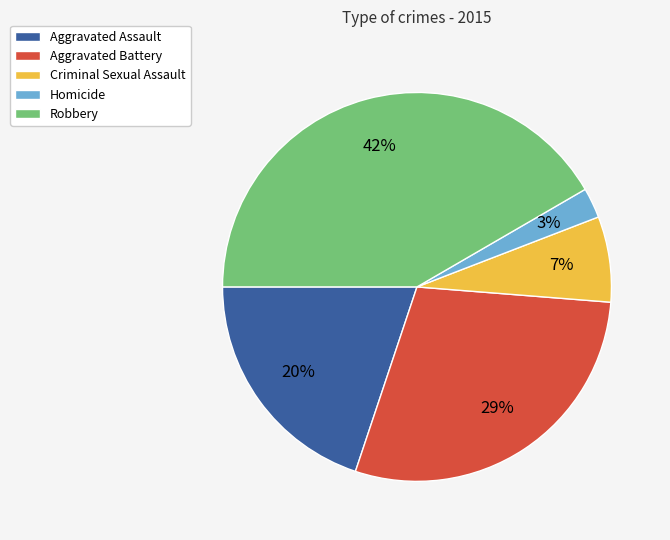

True or false: Aggravated Assault accounts for 33% of the total.

False